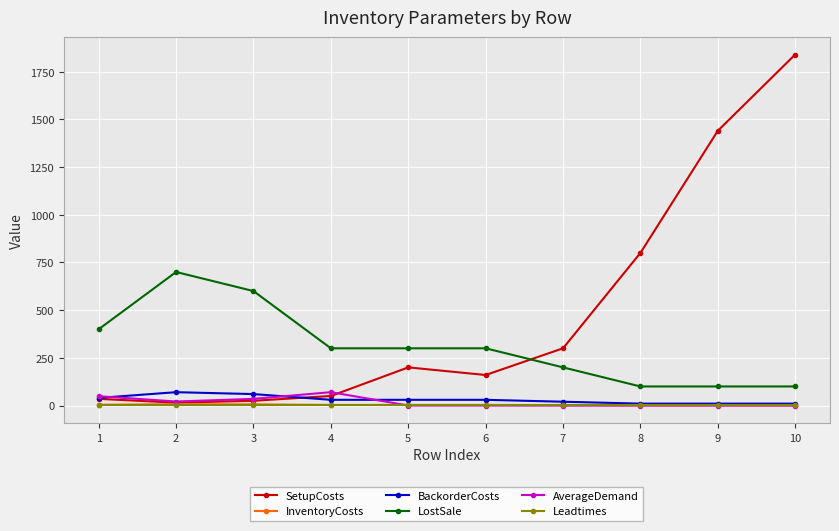

What is the total value across all series at 10?

1952